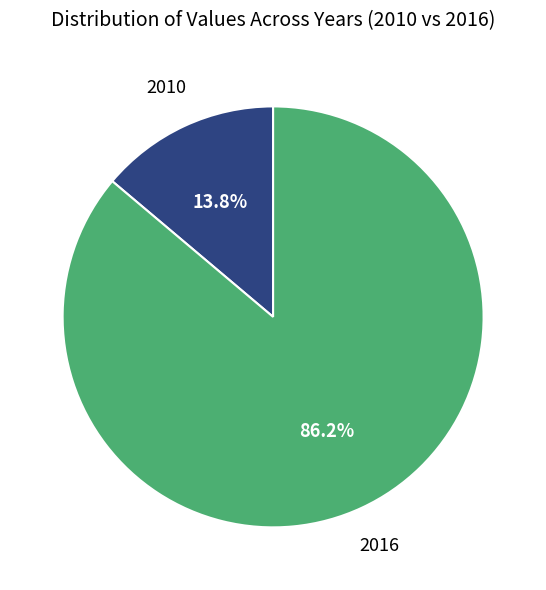

Does any single category account for the majority?

Yes